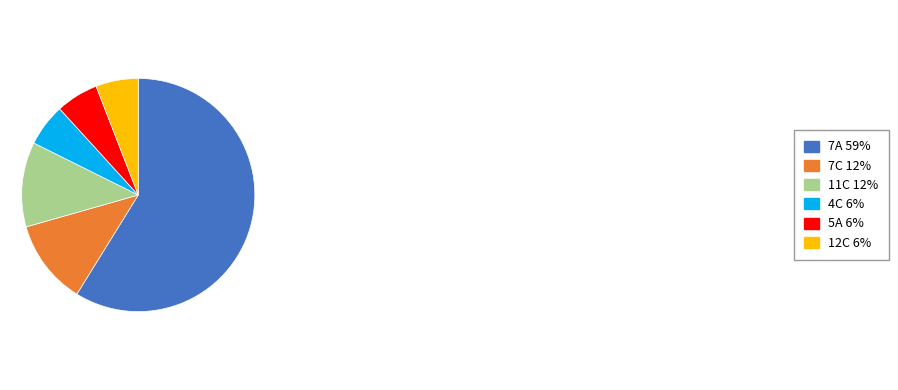

True or false: 5A accounts for 1% of the total.

False